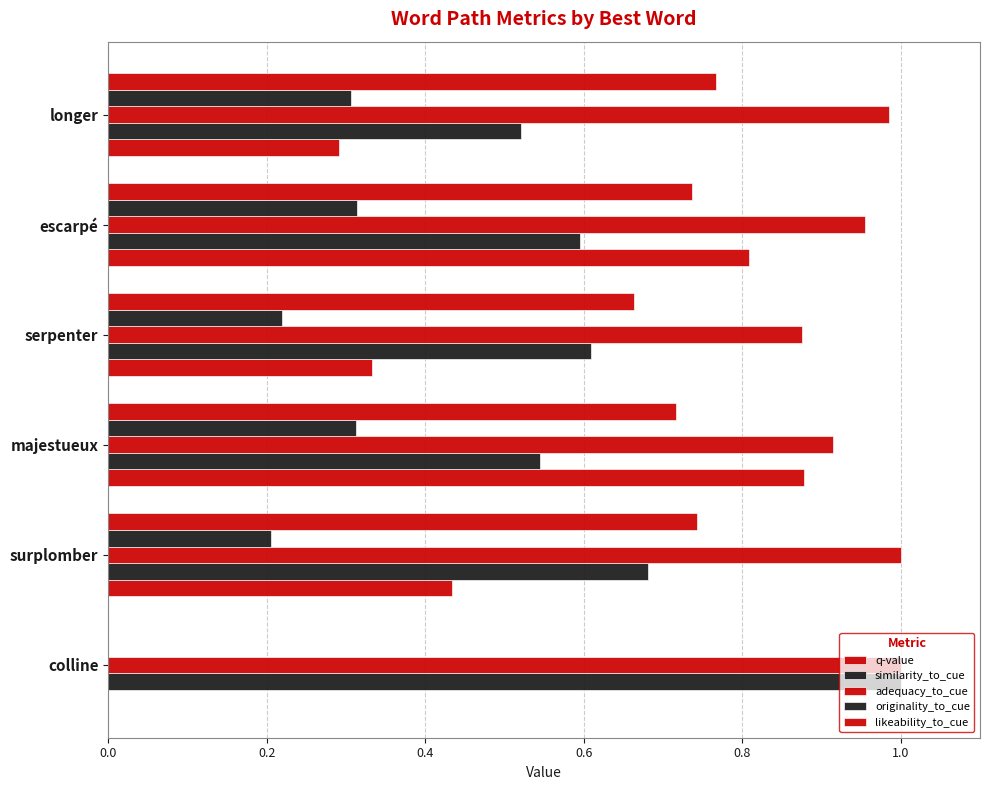

Count the number of data series in this chart.

5